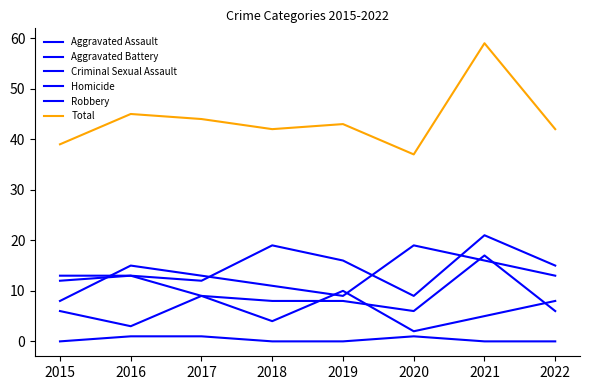

True or false: Criminal Sexual Assault and Total cross at least once.

False